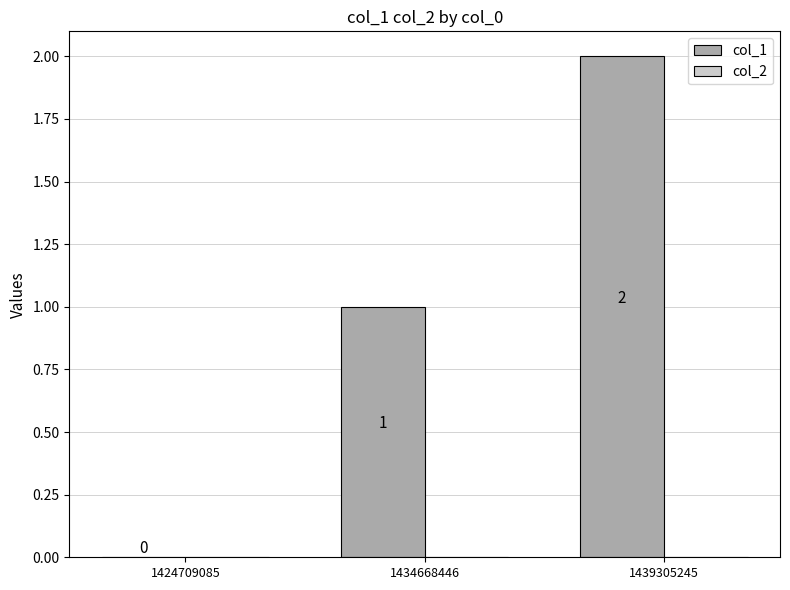

What is the sum of all values?

3